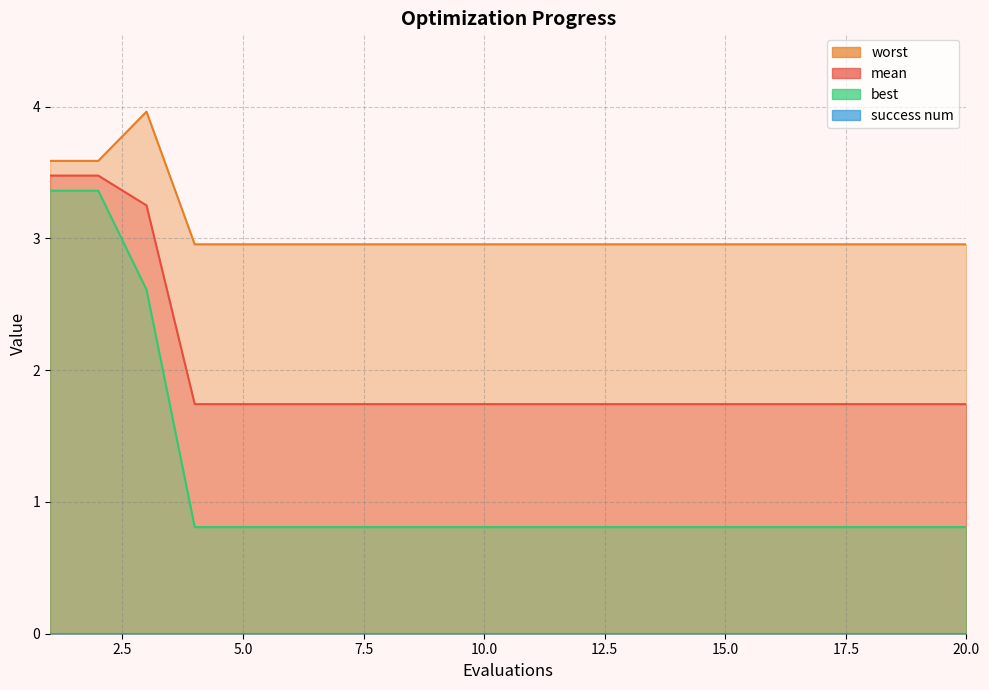

At how many categories does at least one series exceed 2?

20